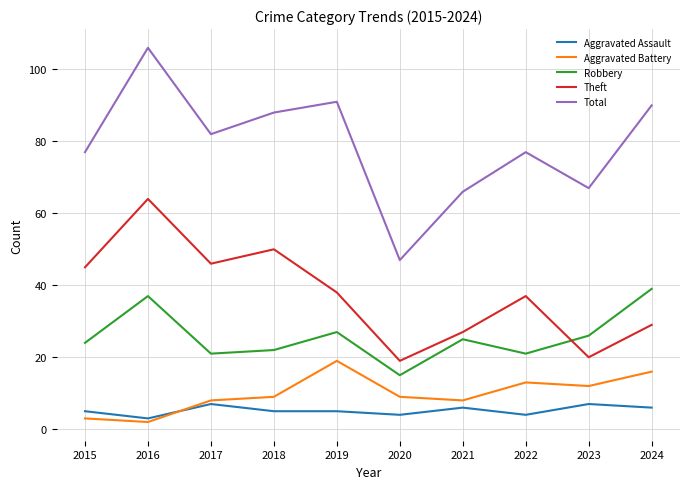

Which series has the widest spread of values?

Total